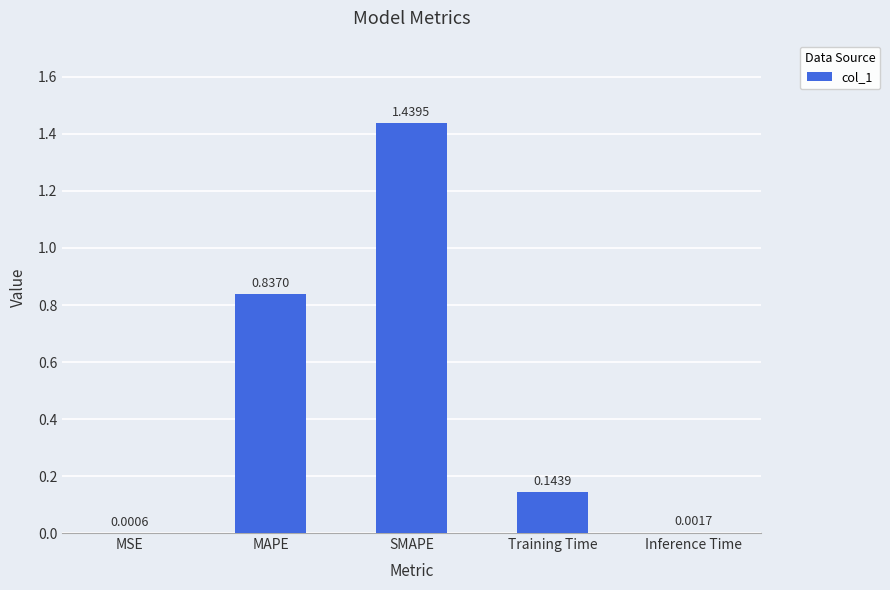

Which category has the highest value across all series?

SMAPE